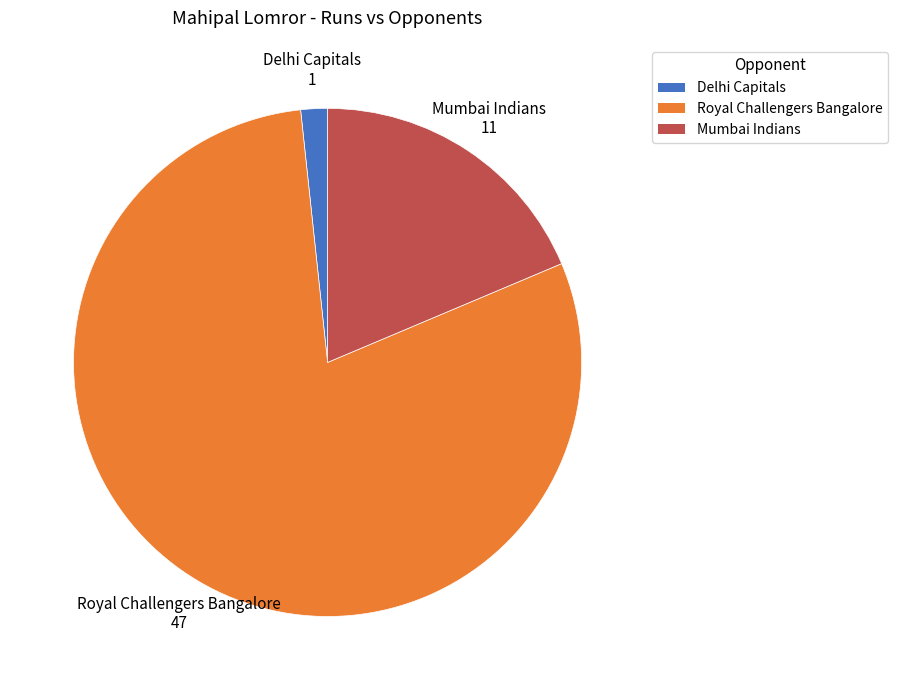

The Mumbai Indians slice represents 19% of the pie. True or false?

True